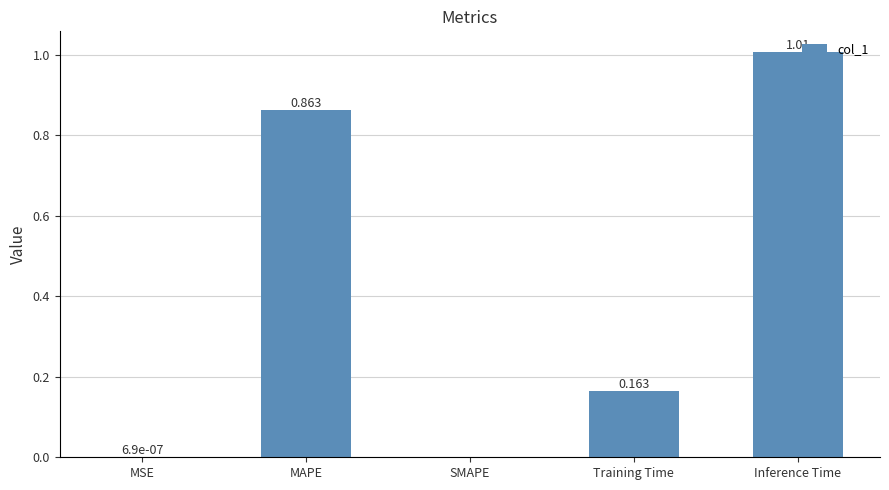

Which label corresponds to the largest value in the chart?

Inference Time